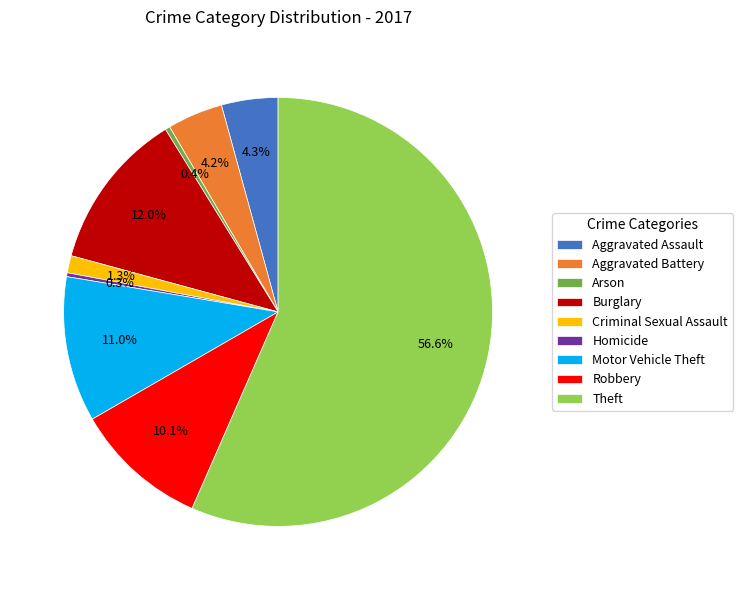

Which has a higher value, Theft or Criminal Sexual Assault?

Theft